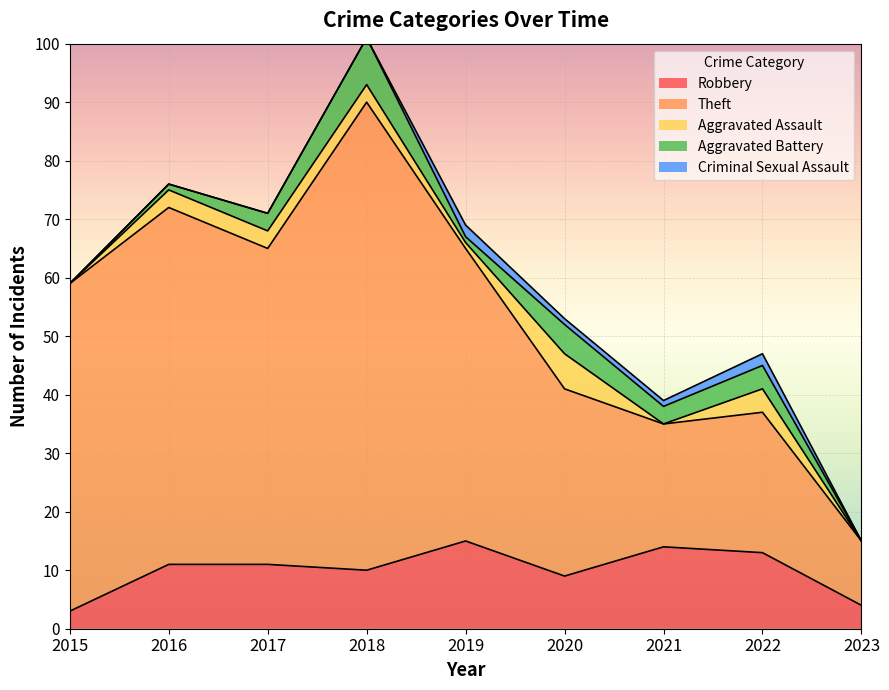

List the labels in order of Robbery value, smallest first.

2015, 2023, 2020, 2018, 2016, 2017, 2022, 2021, 2019